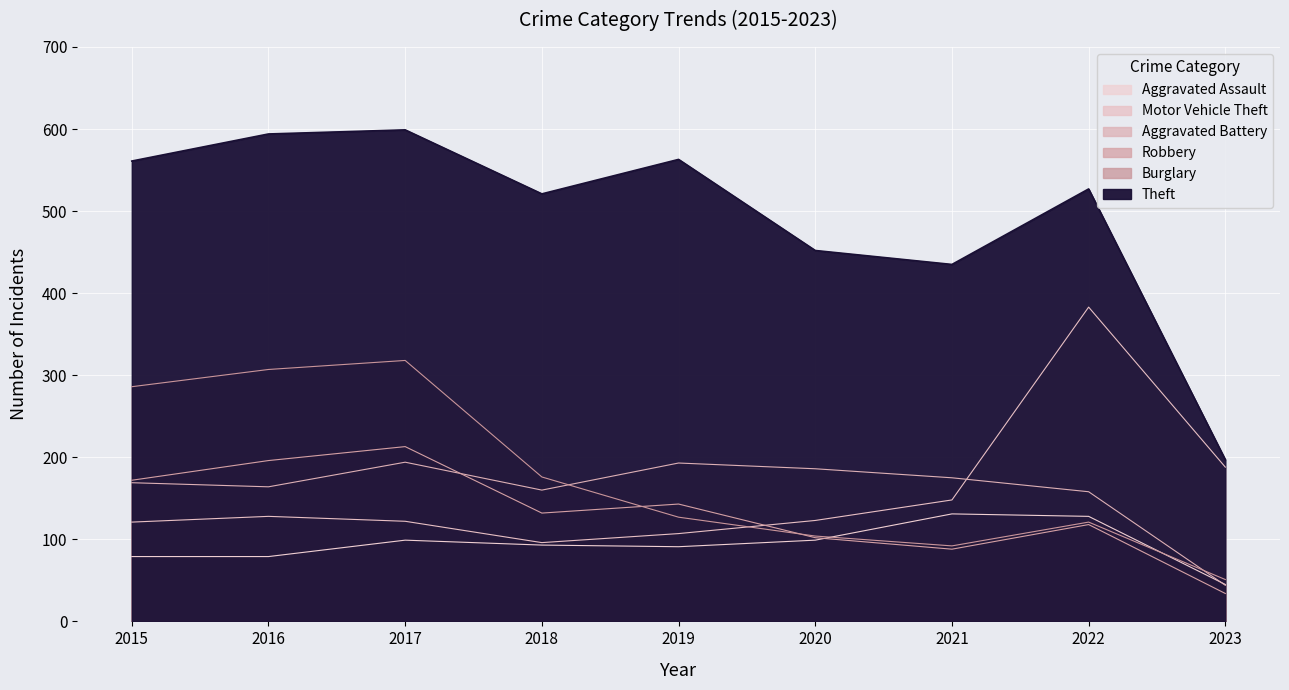

At 2017, list the series in order from largest to smallest.

Theft, Burglary, Robbery, Aggravated Battery, Motor Vehicle Theft, Aggravated Assault